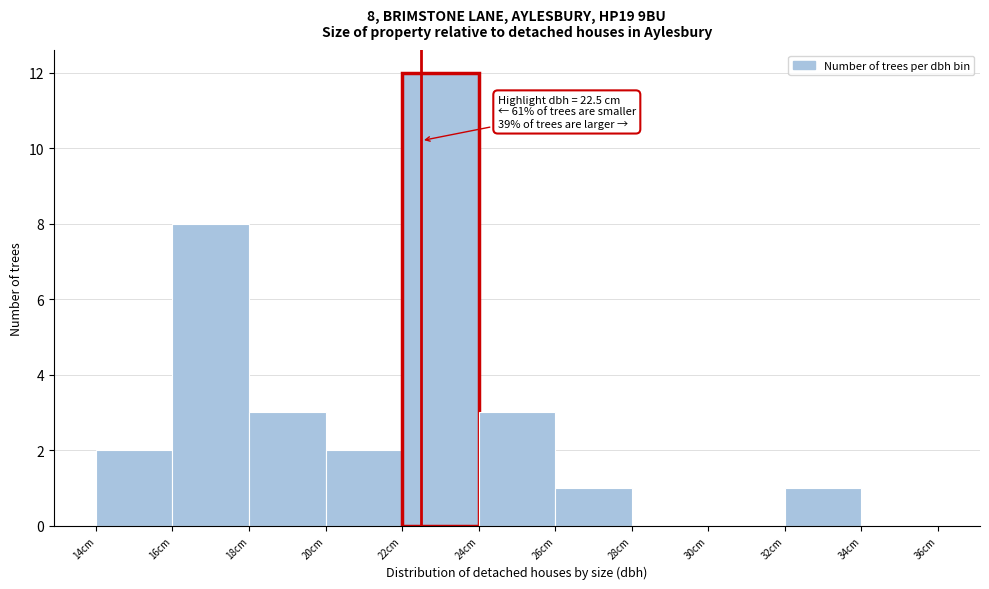

Which range on the x-axis has the tallest bar?

22 to 24